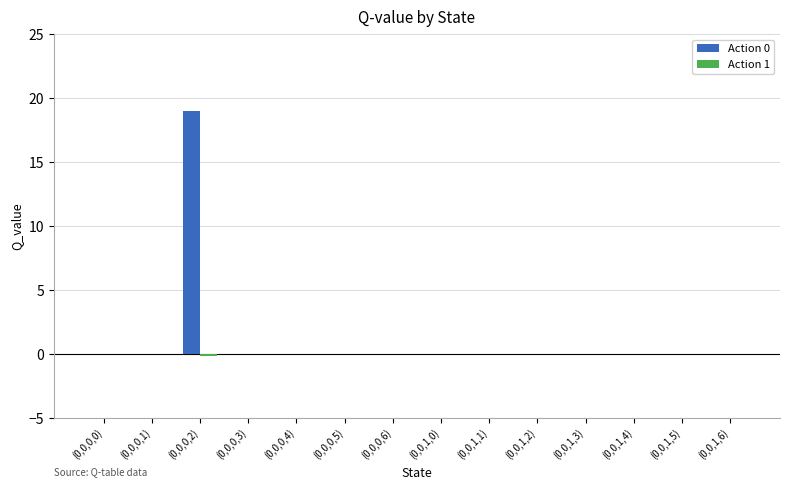

The value of Action 0 at (0,0,1,3) is 0.0. True or false?

True